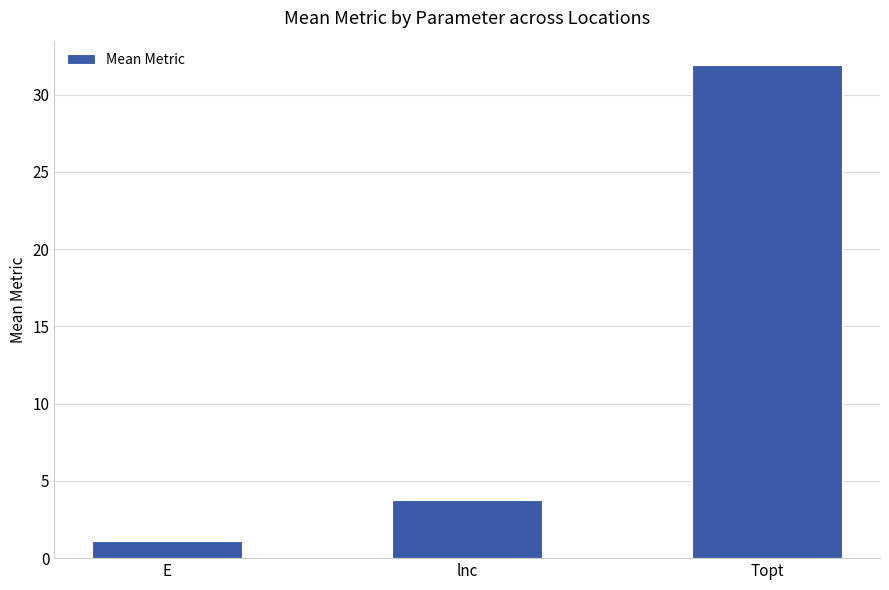

Reading right to left, extract all data points from this chart.

Topt=31.9	lnc=3.8	E=1.1